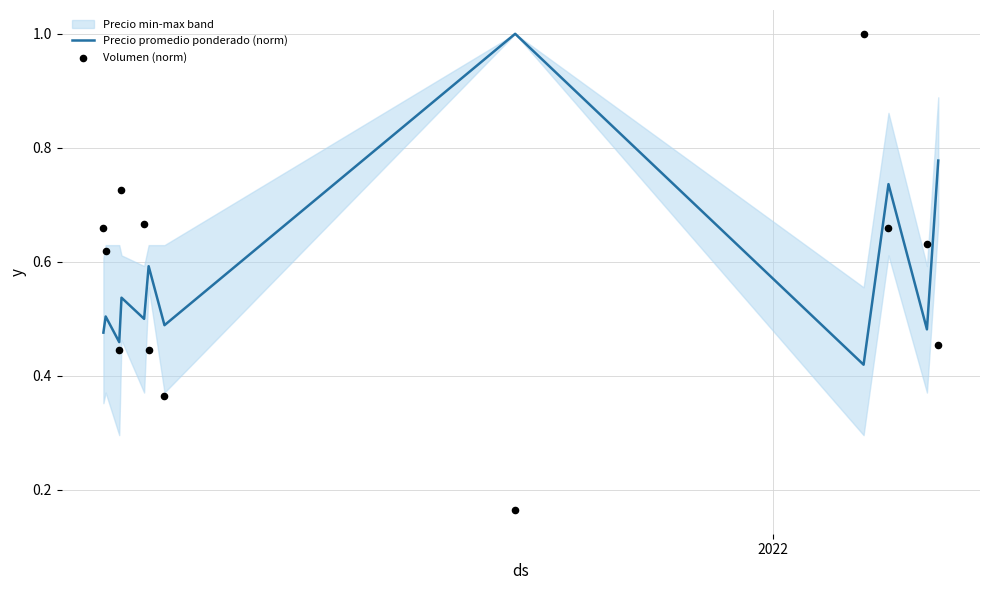

At how many categories does at least one series exceed 0?

12